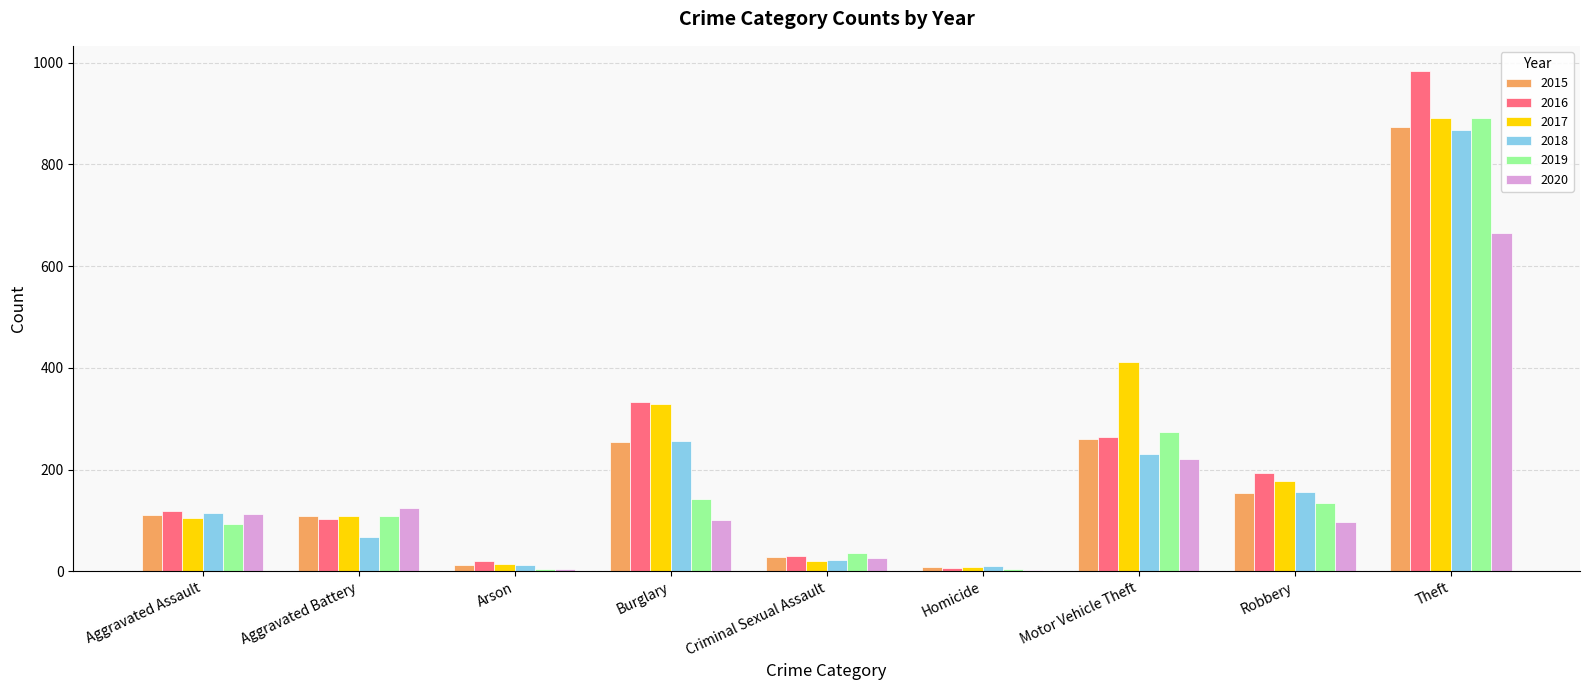

What is the total value across all series at Burglary?

1416